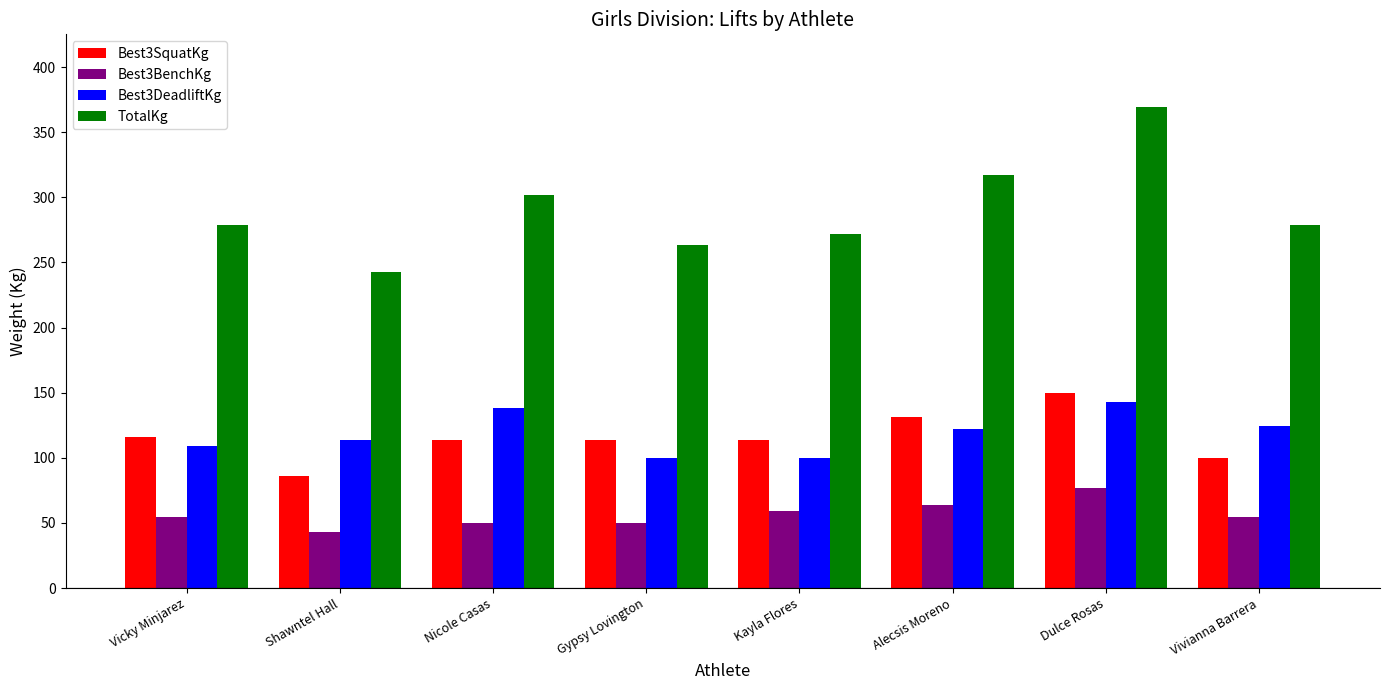

Does the chart contain stacked bars?

No